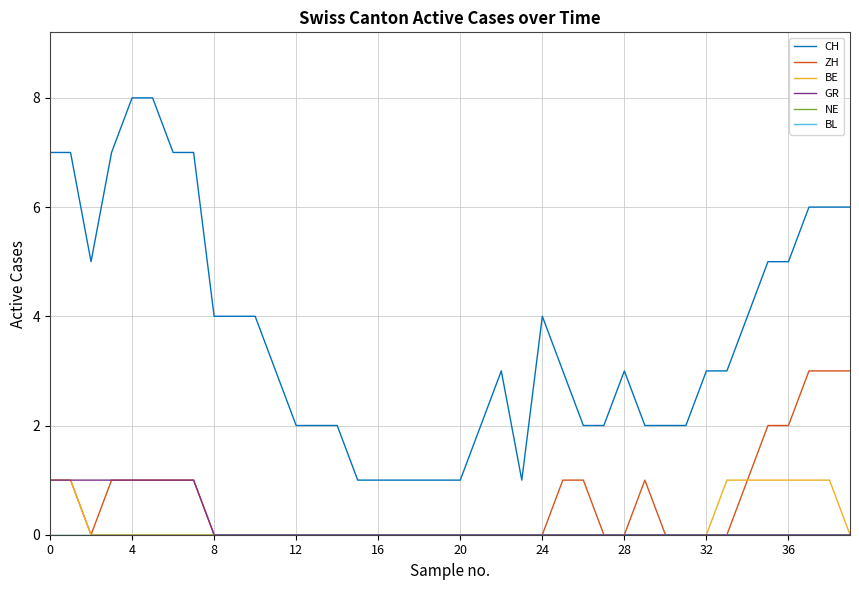

Which series has the widest spread of values?

CH